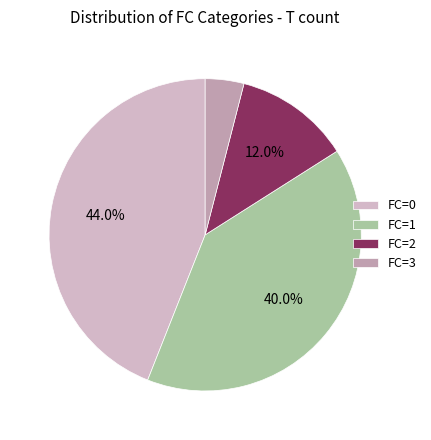

What percentage is the FC=1 slice, to the nearest percent?

40%